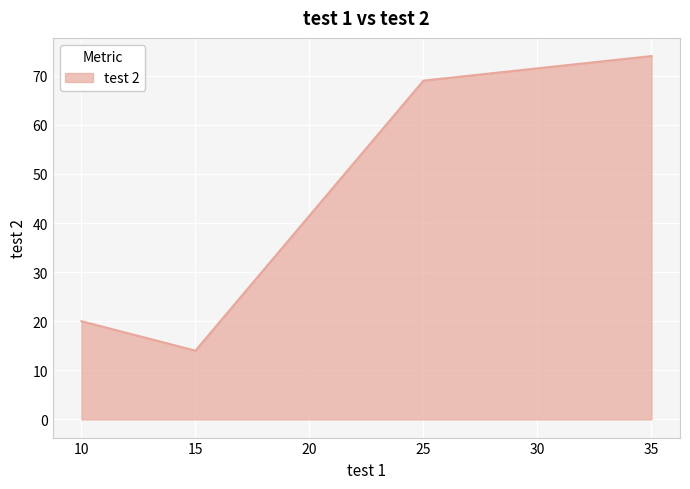

Count the number of categories in the chart.

4